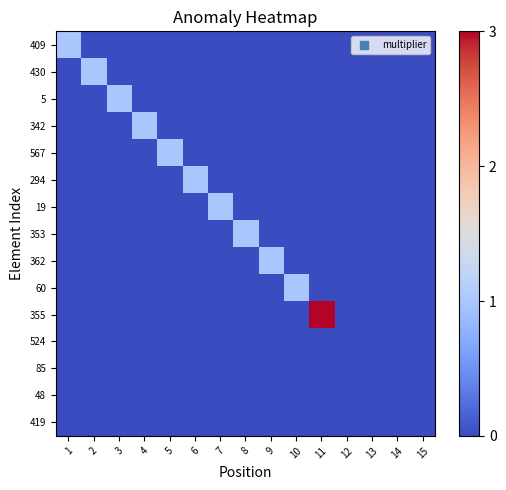

Reading left to right, transcribe all the data shown in this chart.

409: 1=1	2=0	3=0	4=0	5=0	6=0	7=0	8=0	9=0	10=0	11=0	12=0	13=0	14=0	15=0
430: 1=0	2=1	3=0	4=0	5=0	6=0	7=0	8=0	9=0	10=0	11=0	12=0	13=0	14=0	15=0
5: 1=0	2=0	3=1	4=0	5=0	6=0	7=0	8=0	9=0	10=0	11=0	12=0	13=0	14=0	15=0
342: 1=0	2=0	3=0	4=1	5=0	6=0	7=0	8=0	9=0	10=0	11=0	12=0	13=0	14=0	15=0
567: 1=0	2=0	3=0	4=0	5=1	6=0	7=0	8=0	9=0	10=0	11=0	12=0	13=0	14=0	15=0
294: 1=0	2=0	3=0	4=0	5=0	6=1	7=0	8=0	9=0	10=0	11=0	12=0	13=0	14=0	15=0
19: 1=0	2=0	3=0	4=0	5=0	6=0	7=1	8=0	9=0	10=0	11=0	12=0	13=0	14=0	15=0
353: 1=0	2=0	3=0	4=0	5=0	6=0	7=0	8=1	9=0	10=0	11=0	12=0	13=0	14=0	15=0
362: 1=0	2=0	3=0	4=0	5=0	6=0	7=0	8=0	9=1	10=0	11=0	12=0	13=0	14=0	15=0
60: 1=0	2=0	3=0	4=0	5=0	6=0	7=0	8=0	9=0	10=1	11=0	12=0	13=0	14=0	15=0
355: 1=0	2=0	3=0	4=0	5=0	6=0	7=0	8=0	9=0	10=0	11=3	12=0	13=0	14=0	15=0
524: 1=0	2=0	3=0	4=0	5=0	6=0	7=0	8=0	9=0	10=0	11=0	12=0	13=0	14=0	15=0
85: 1=0	2=0	3=0	4=0	5=0	6=0	7=0	8=0	9=0	10=0	11=0	12=0	13=0	14=0	15=0
48: 1=0	2=0	3=0	4=0	5=0	6=0	7=0	8=0	9=0	10=0	11=0	12=0	13=0	14=0	15=0
419: 1=0	2=0	3=0	4=0	5=0	6=0	7=0	8=0	9=0	10=0	11=0	12=0	13=0	14=0	15=0